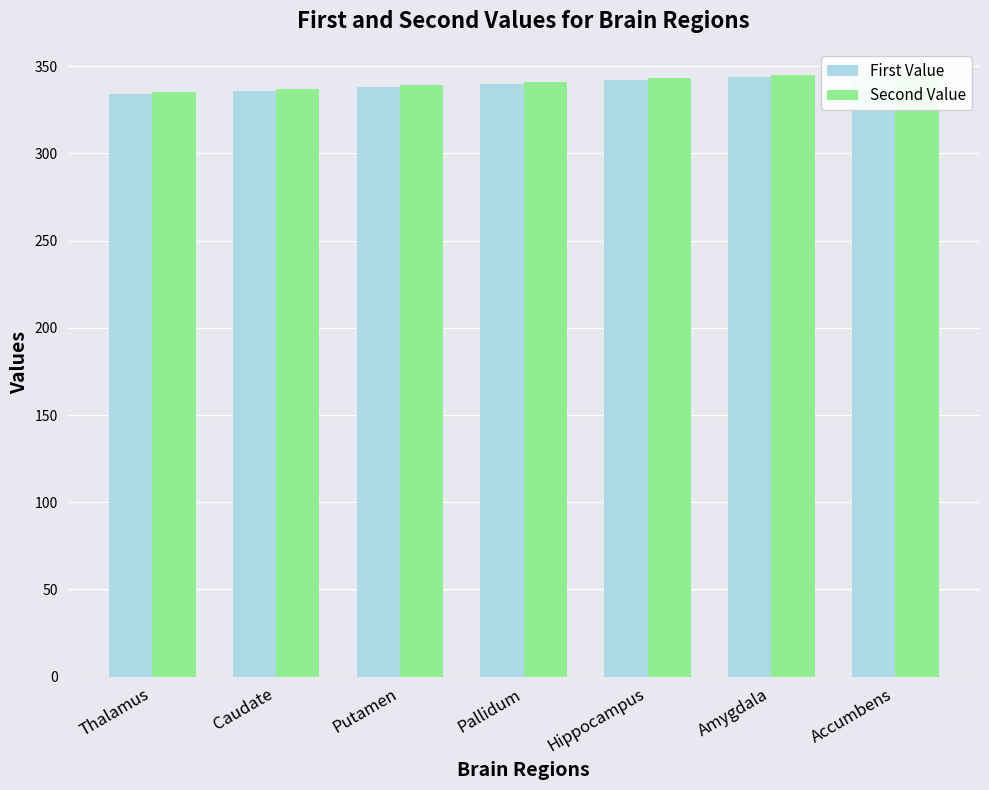

What is the spread (max minus min) of values at Amygdala?

1